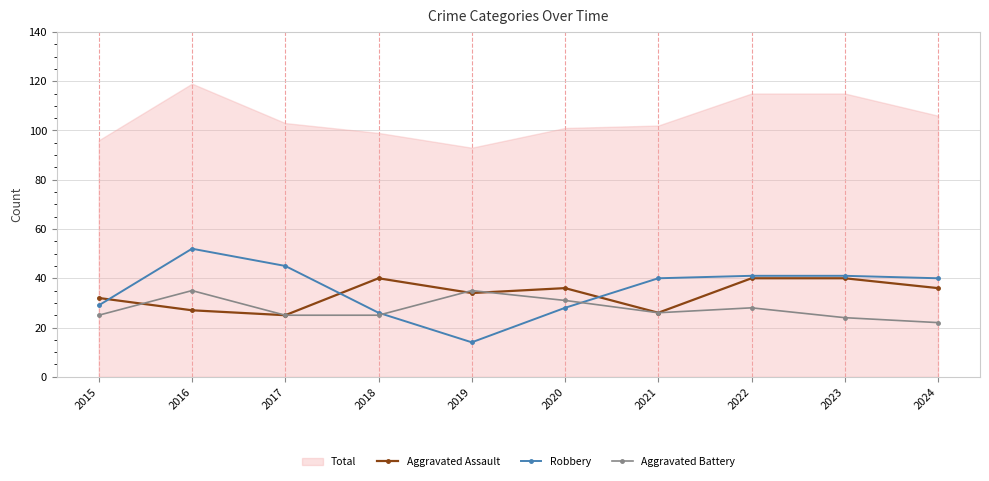

Rank the series by their average value, from lowest to highest.

Aggravated Battery, Aggravated Assault, Robbery